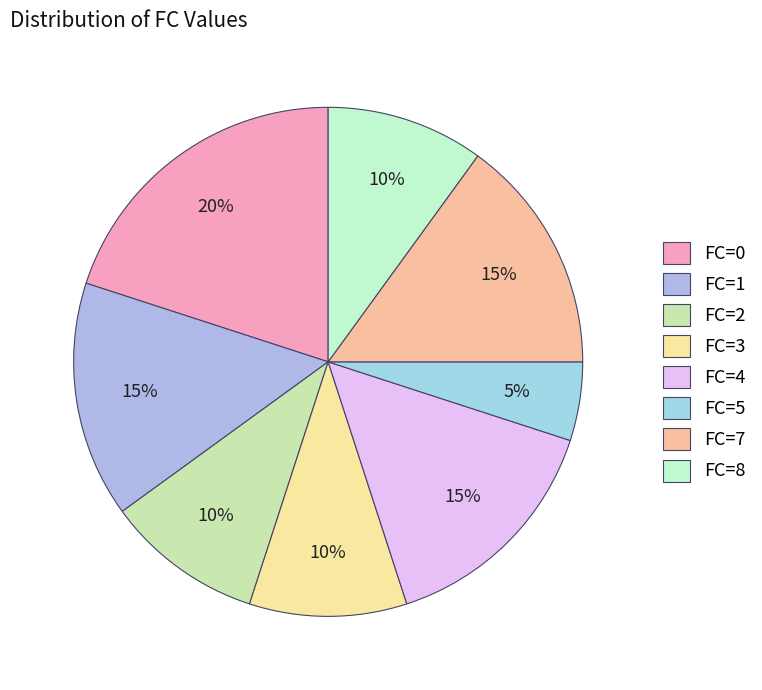

How many segments does this pie chart have?

8